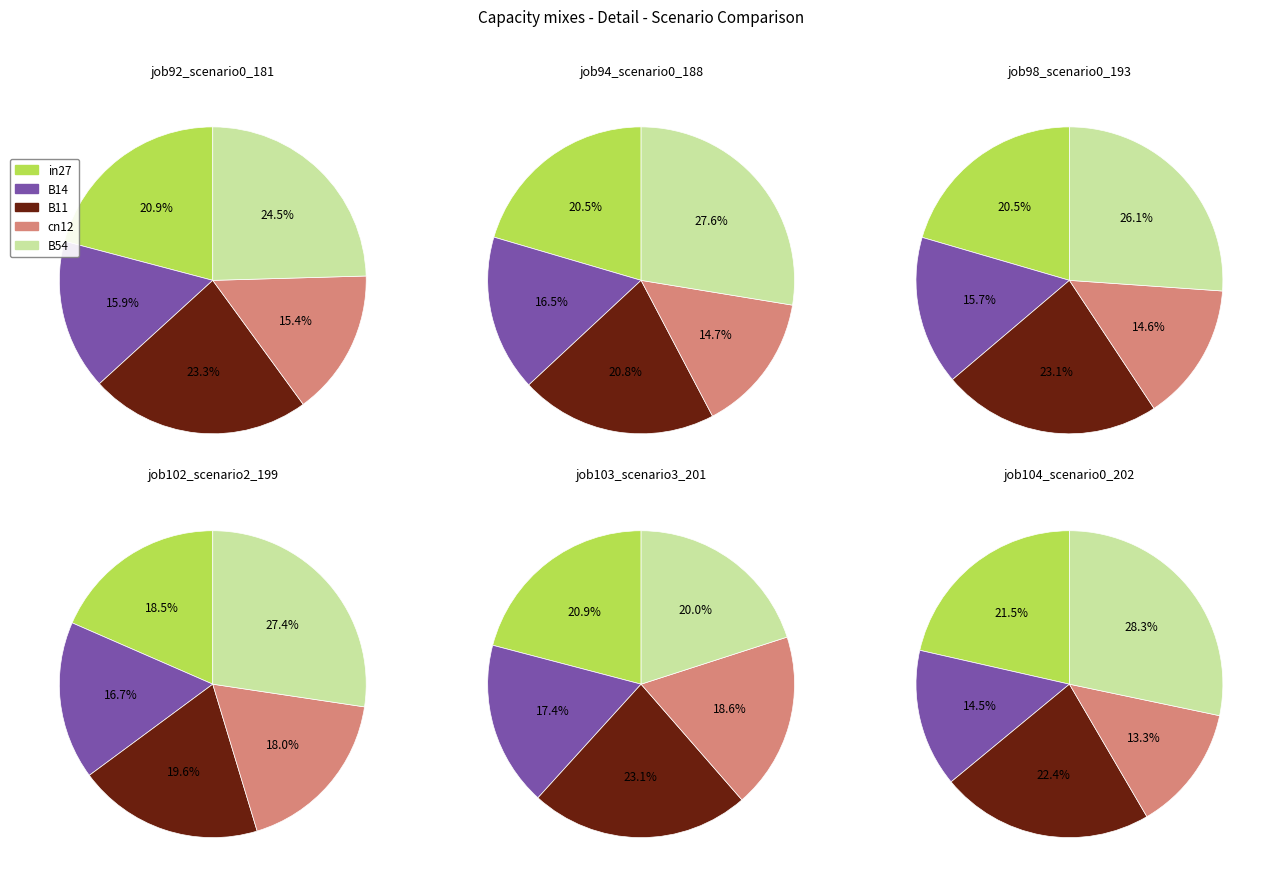

To the nearest percent, what portion does B11 represent?

23%